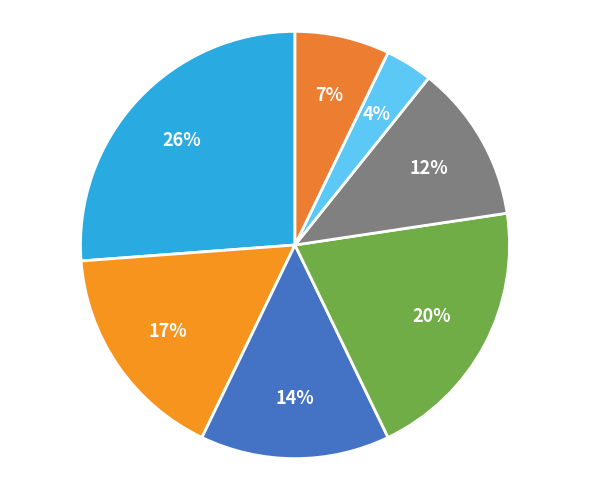

How many slices are in this pie chart?

7